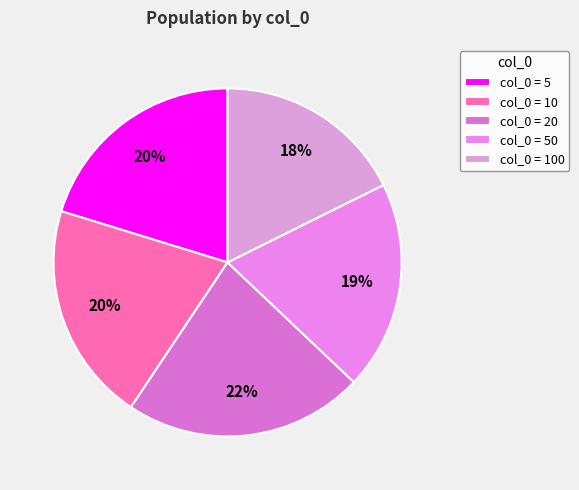

Is there any slice that represents more than half of the pie?

No